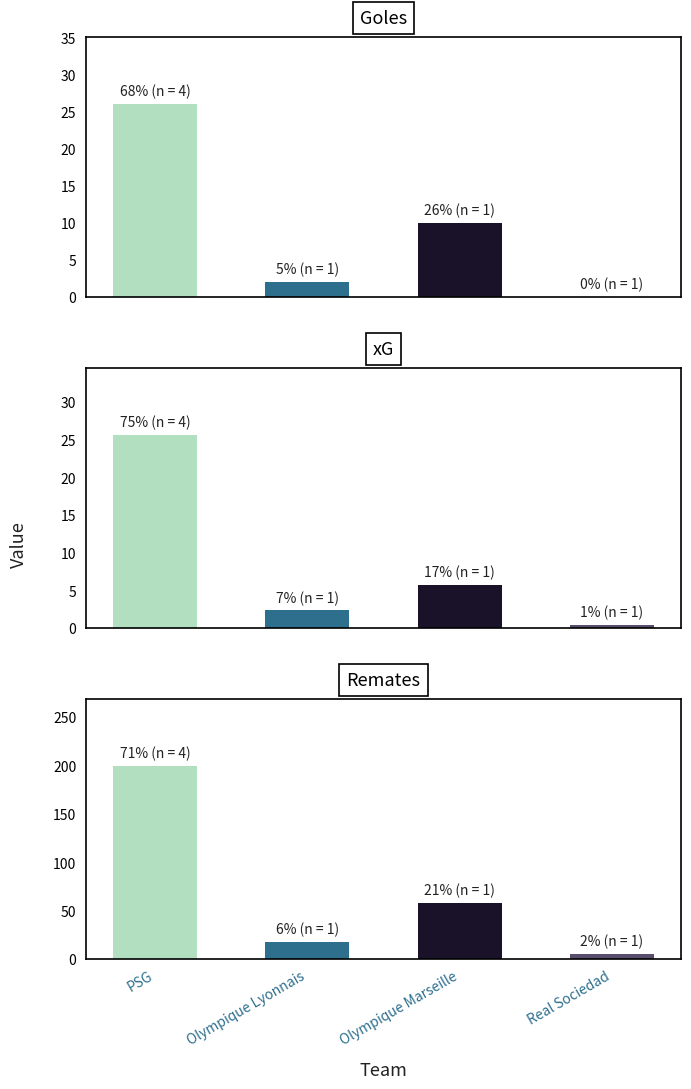

Between Real Sociedad and Olympique Lyonnais, which is larger?

Olympique Lyonnais